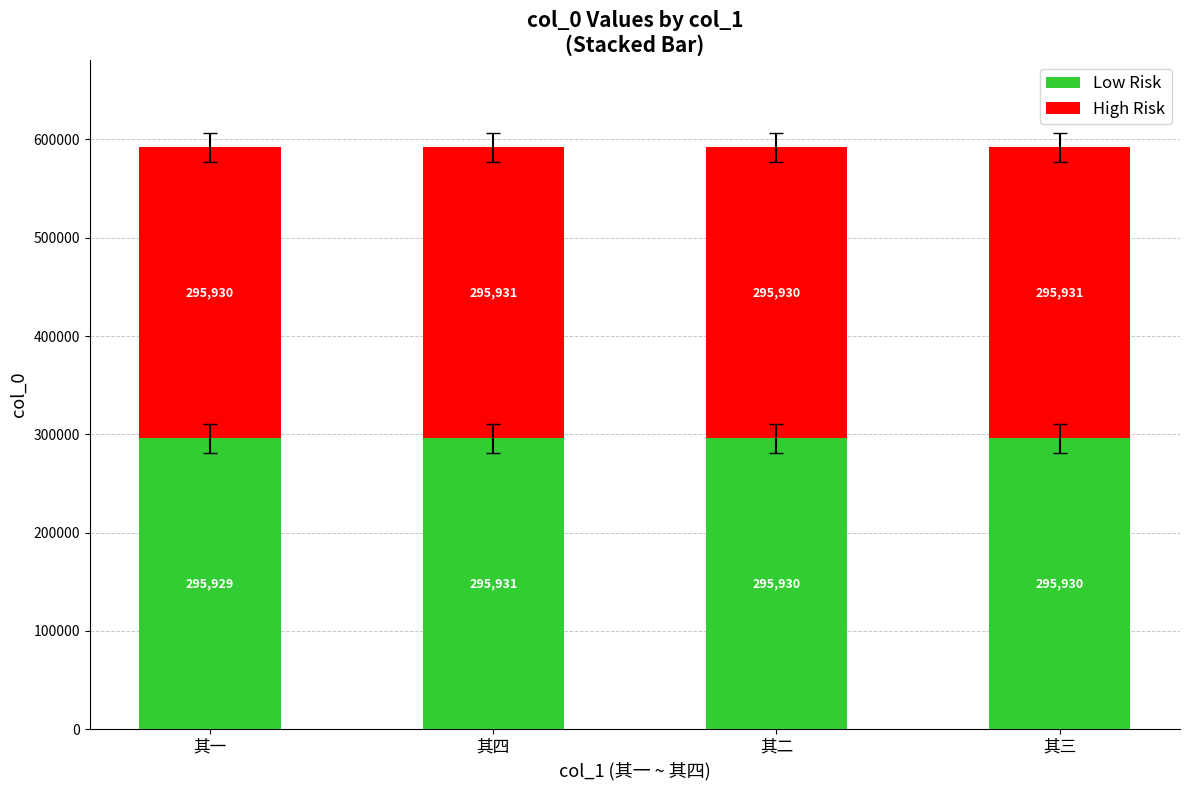

What is the highest value of the Low Risk series?

295931